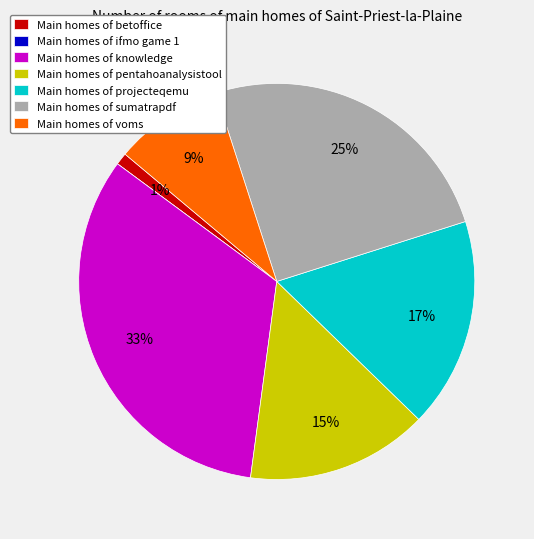

To the nearest percent, what is the difference between the largest and smallest slice percentages?

33%